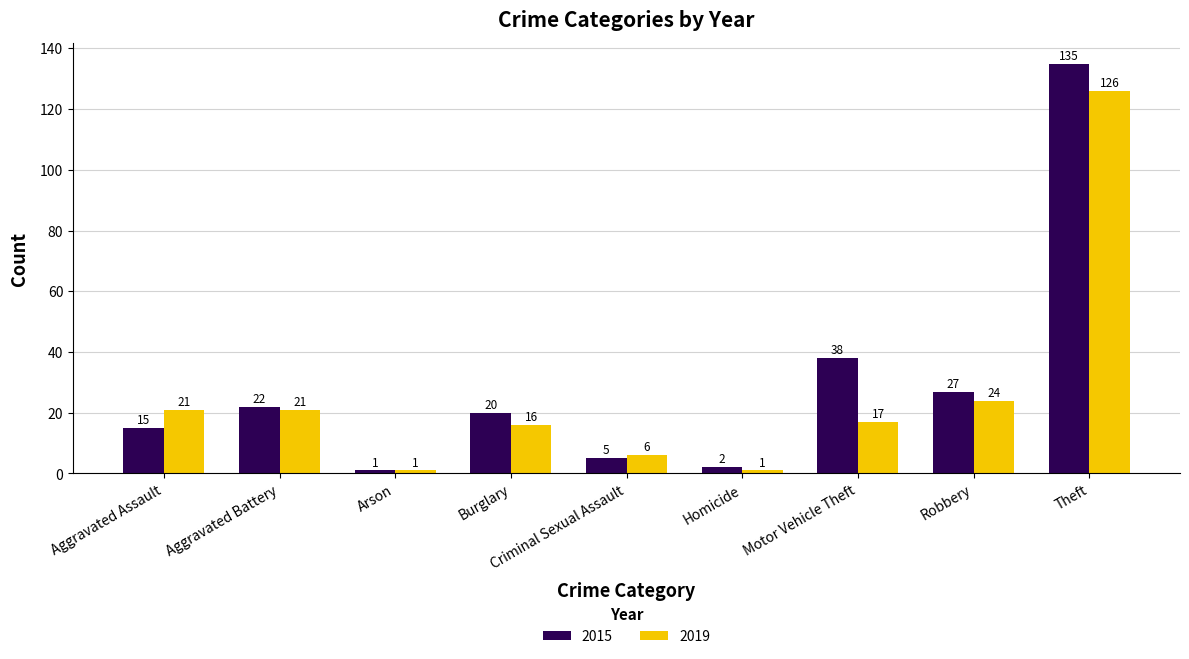

Which series changed the most between Aggravated Battery and Theft?

2015